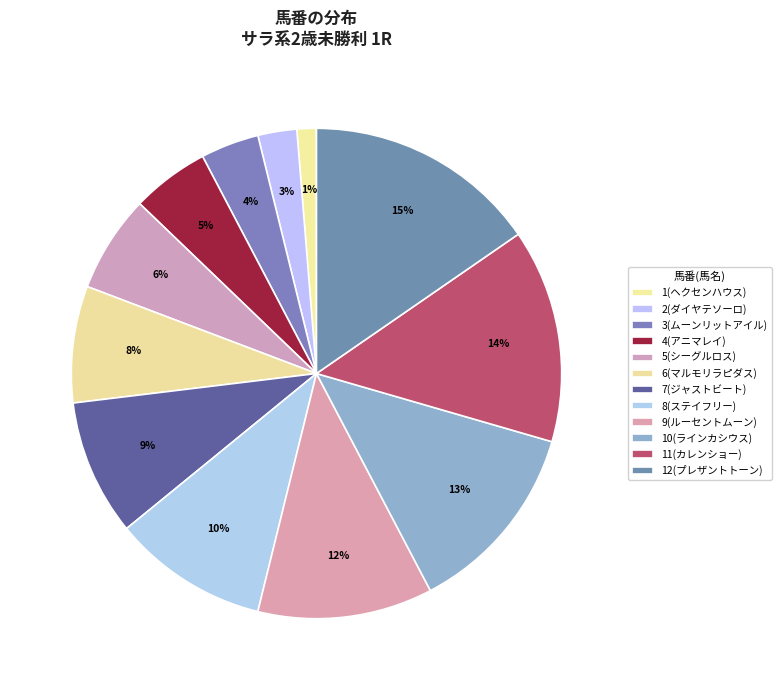

Combined, do 3(ムーンリットアイル) and 9(ルーセントムーン) account for over 50%?

No